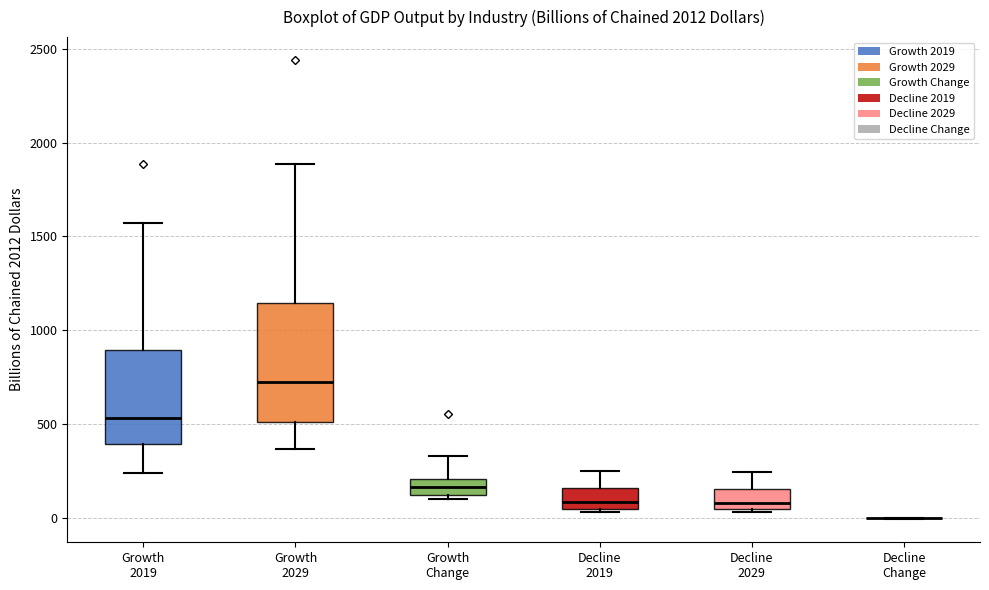

Reading left to right, transcribe this box plot: for each box, give where its median line is, the range the box spans, and where its two whiskers end, as read against the y-axis. The values are not printed on the chart, so give them approximately, as read against the axis.

Growth 2019: median 550, box 400 to 900, whiskers 250 to 1550
Growth 2029: median 750, box 500 to 1150, whiskers 350 to 1900
Growth Change: median 150, box 100 to 200, whiskers 100 (just below the box's lower edge) to 350
Decline 2019: median 100, box 50 to 150, whiskers 50 (just below the box's lower edge) to 250
Decline 2029: median 100, box 50 to 150, whiskers 50 (just below the box's lower edge) to 250
Decline Change: box collapsed to a line at 0, whiskers 0 to 0